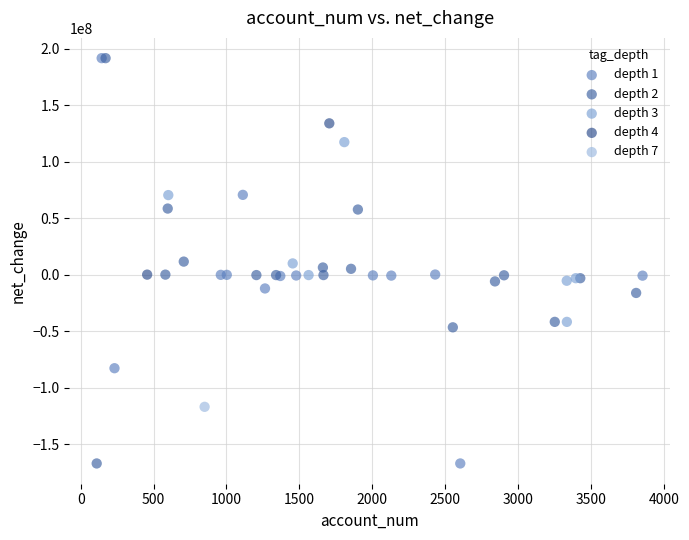

What are all the series names shown in the legend?

depth 1, depth 2, depth 3, depth 4, depth 7